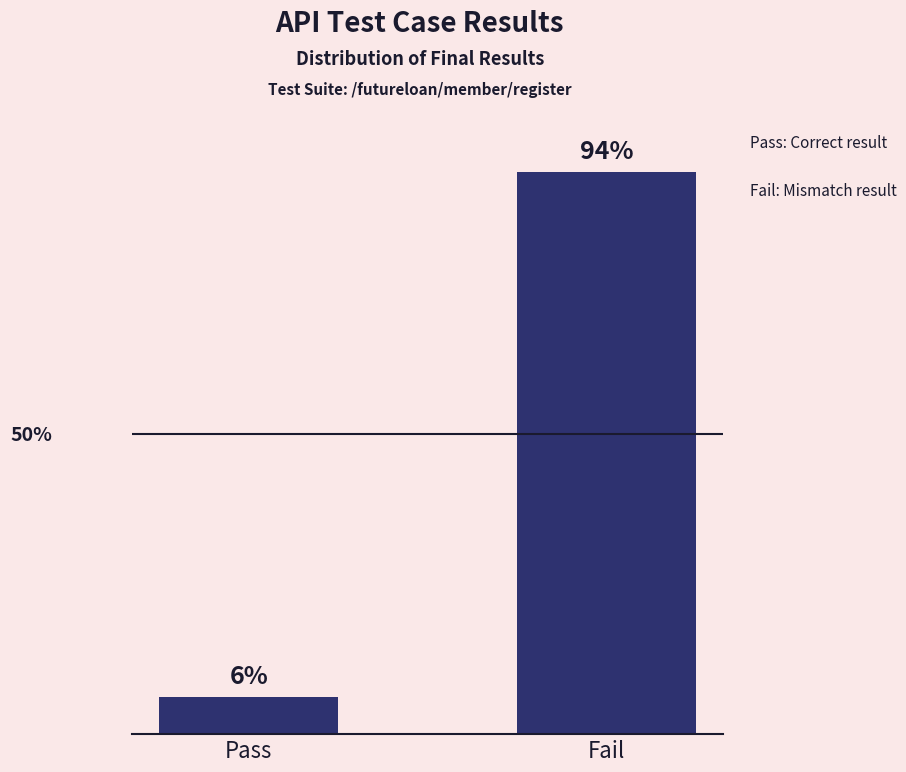

Are the bars horizontal?

No